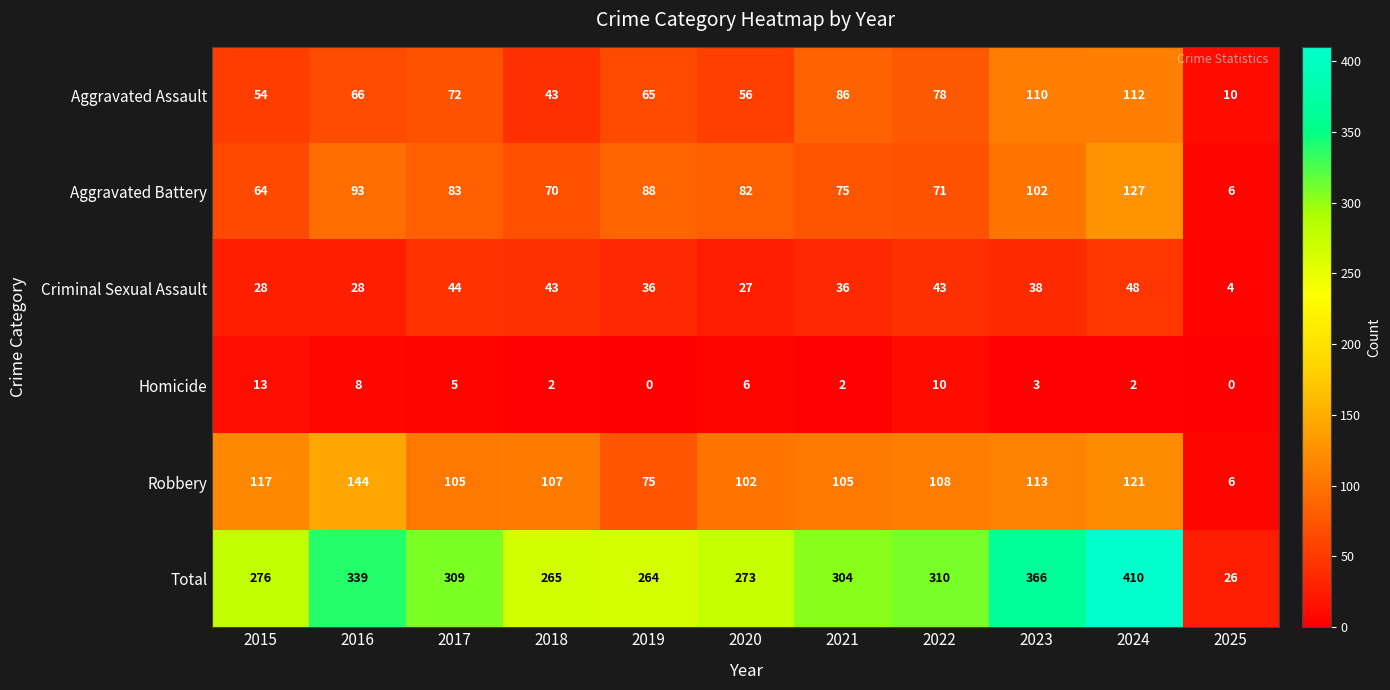

True or false: Aggravated Battery has a value of 82 at 2020.

True